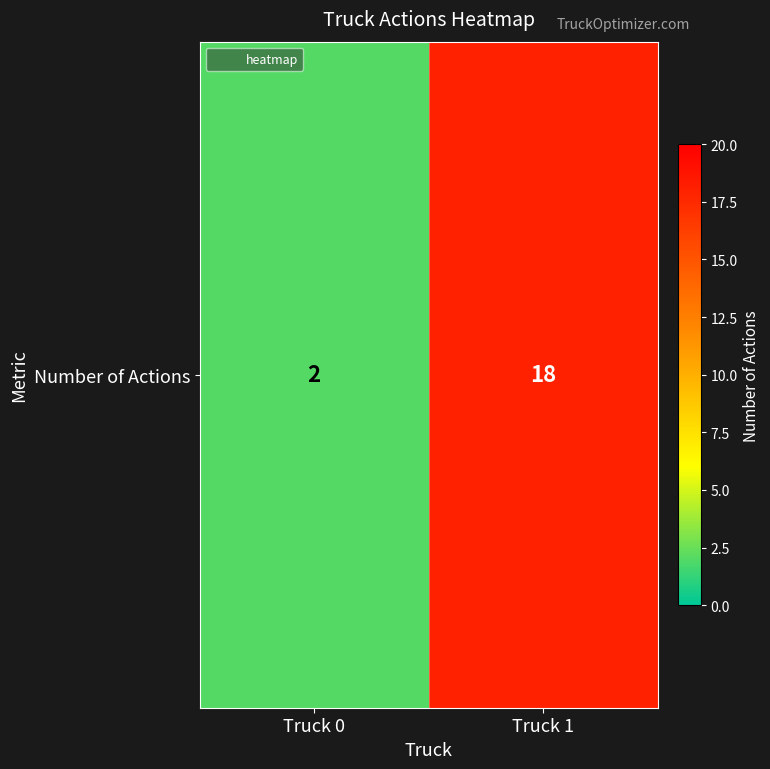

What is the average value?

10